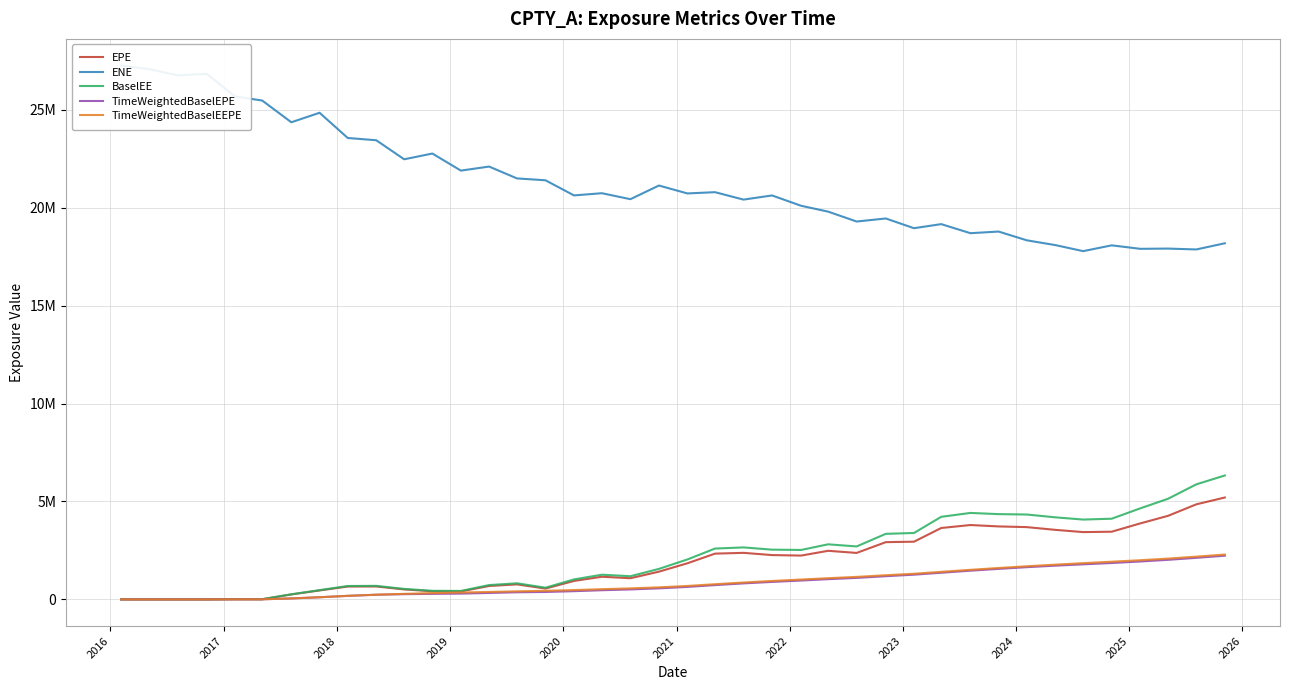

How many lines are shown in the chart?

5